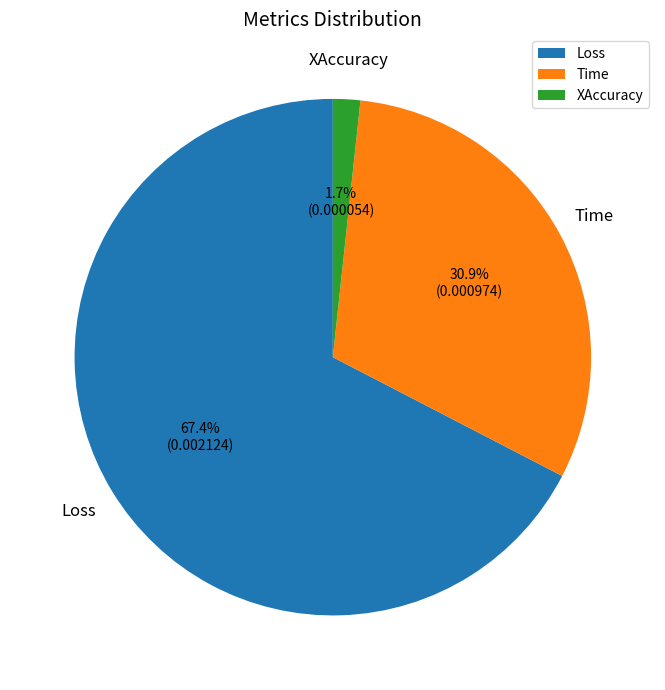

What percentage is the Loss slice, to the nearest percent?

67%